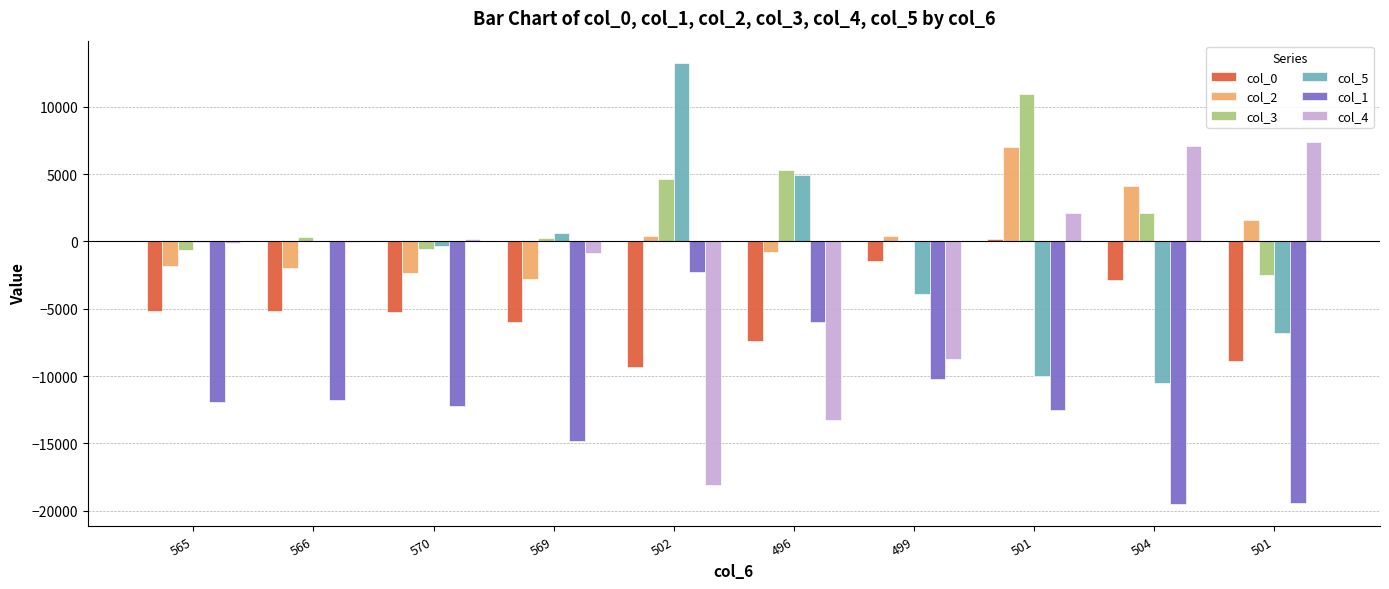

Is it true that col_0 equals -5192 at 566?

True